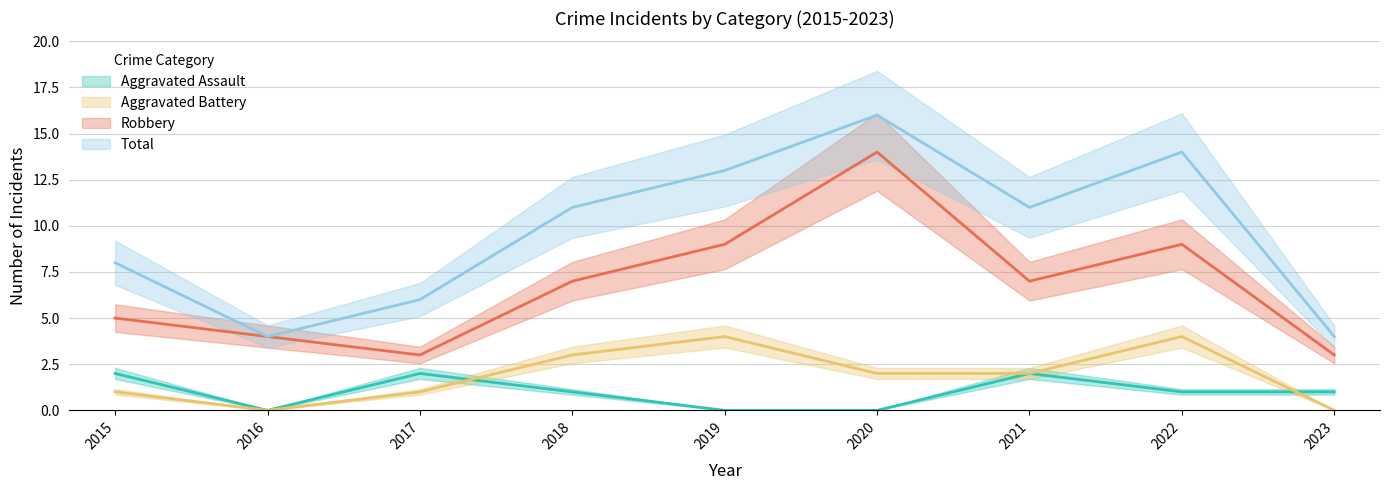

Read the Aggravated Battery value at 2018.

3